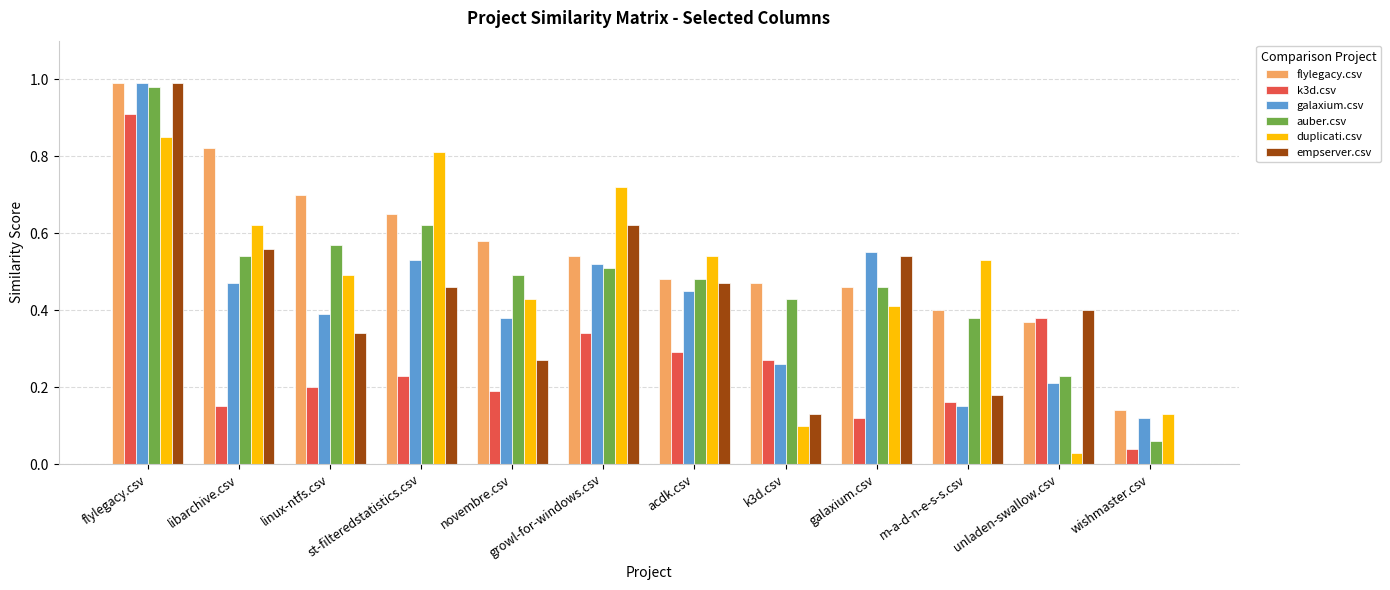

How many distinct data groups are displayed?

6